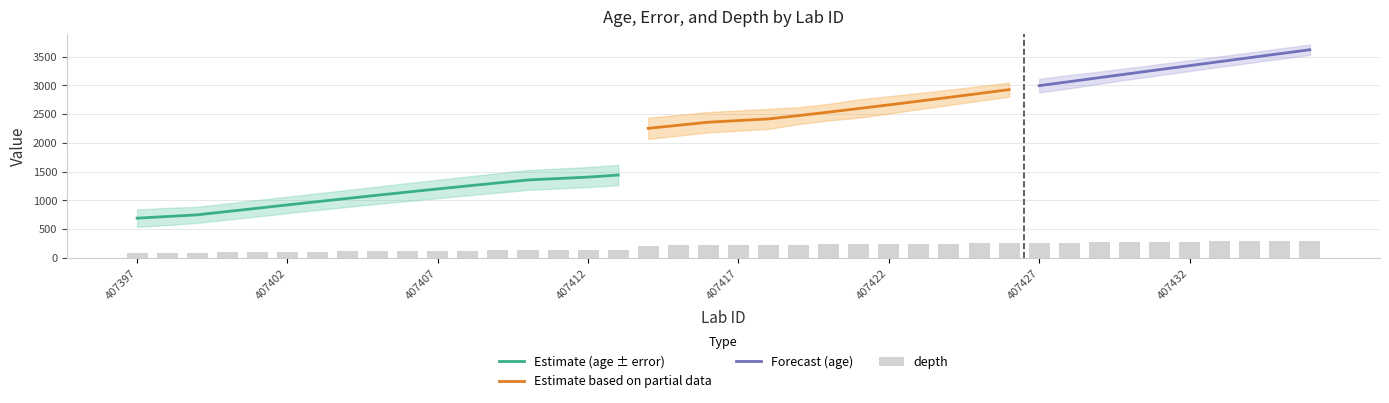

Count the number of categories in the chart.

40